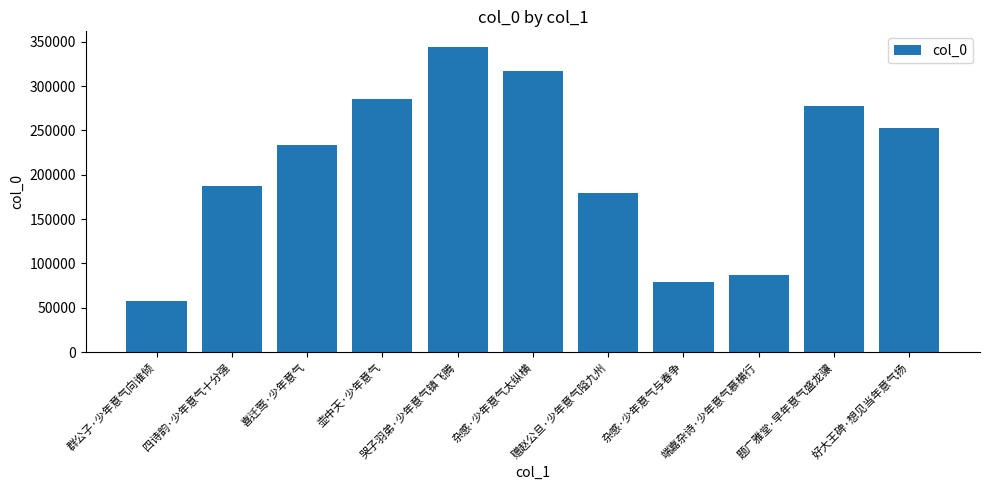

What is the difference between the second highest and second lowest values?

238317